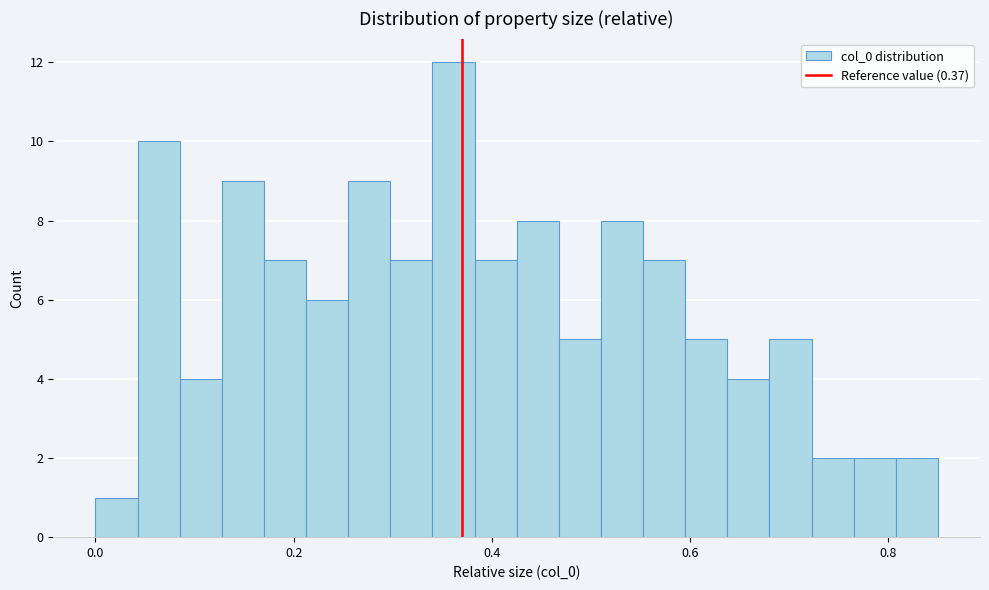

Read against the x-axis, roughly where is the centre of the tallest bar?

0.36